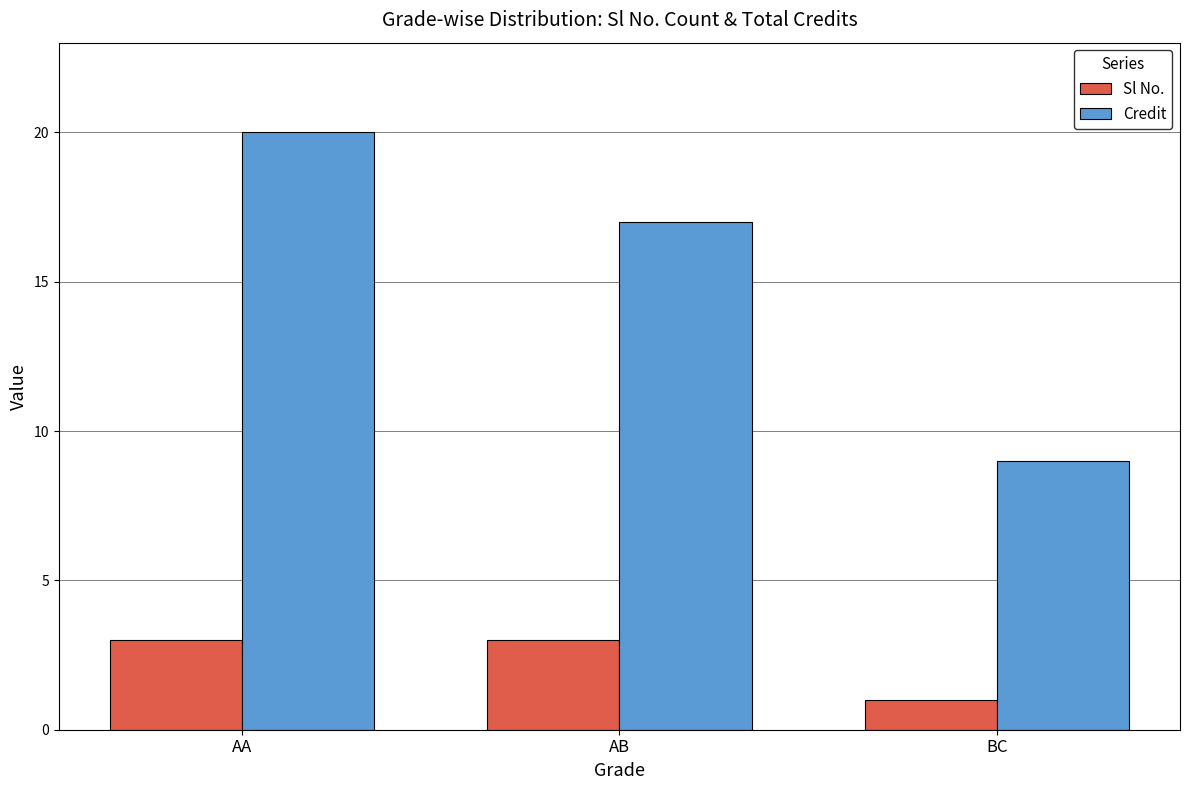

What is the minimum value shown in the chart?

1